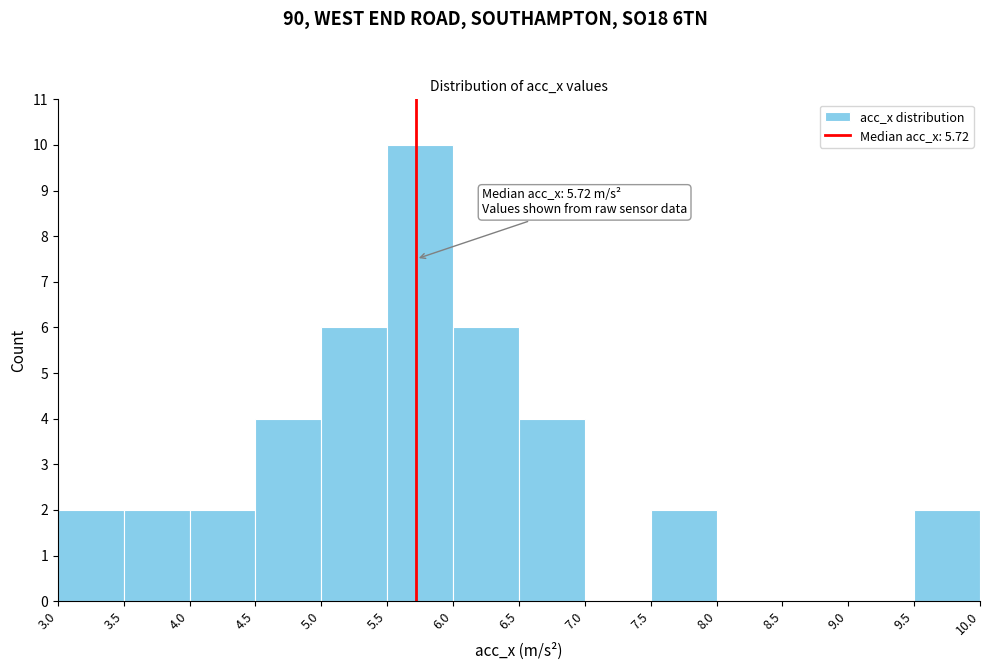

Over which range of the x-axis is the bar tallest?

5.5 to 6.0